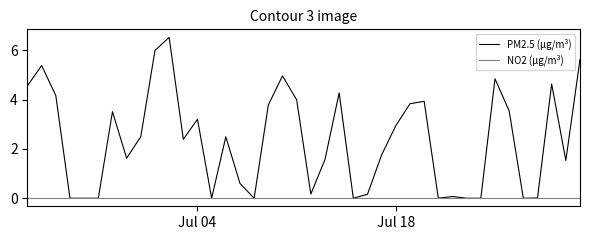

Rank the series by their average value, from highest to lowest.

PM2.5 (μg/m³), NO2 (μg/m³)